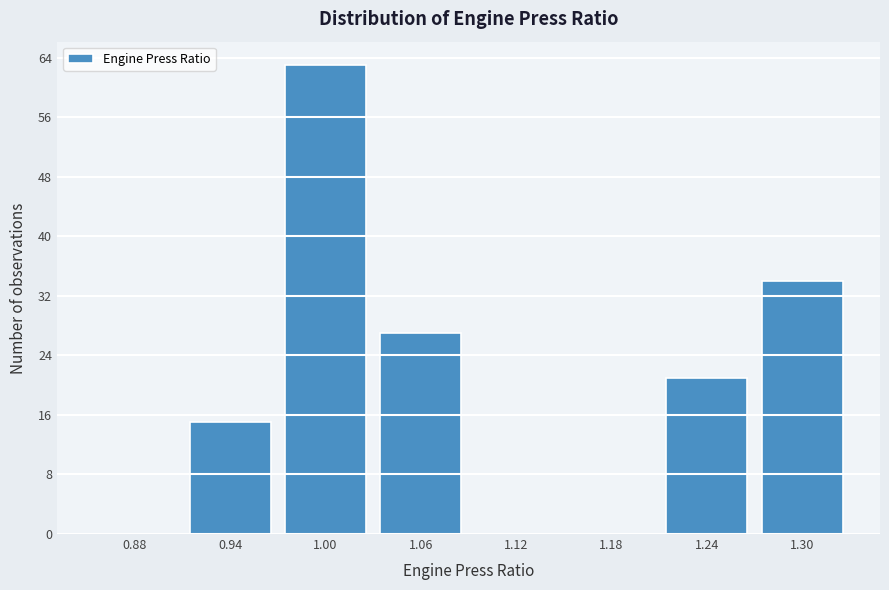

Reading left to right, extract all data points from this chart.

0.88=0	0.94=15	1.00=63	1.06=27	1.12=0	1.18=0	1.24=21	1.30=34